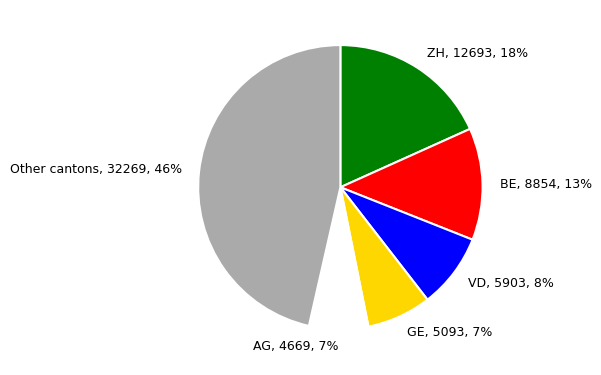

To the nearest percent, what is the average slice percentage?

17%